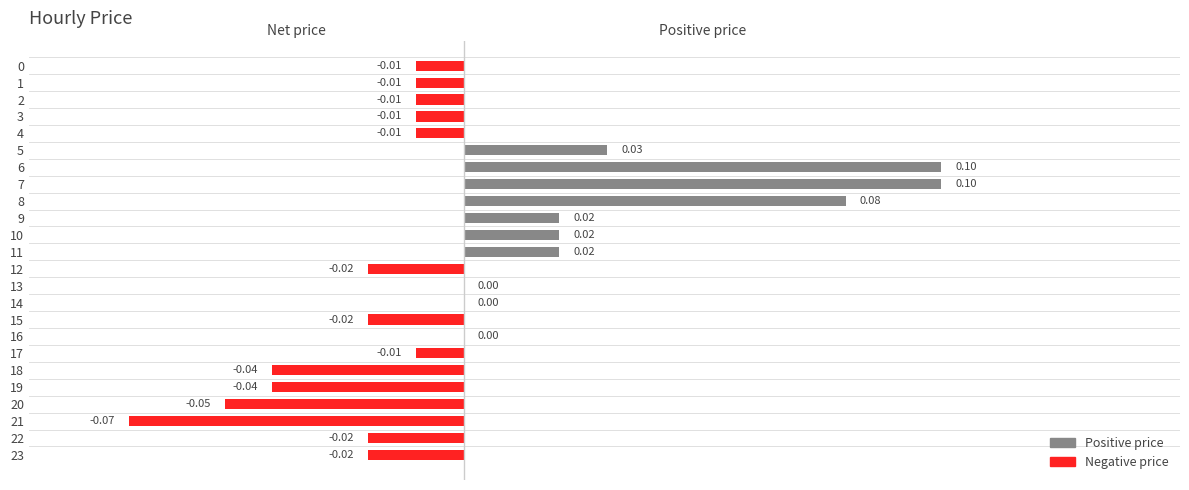

How many distinct data groups are displayed?

1